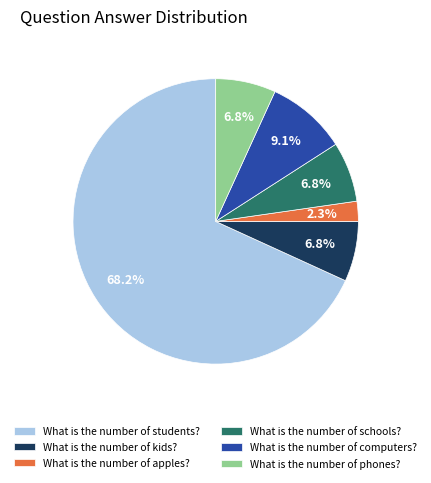

Which category has the smallest portion of the pie?

What is the number of apples?